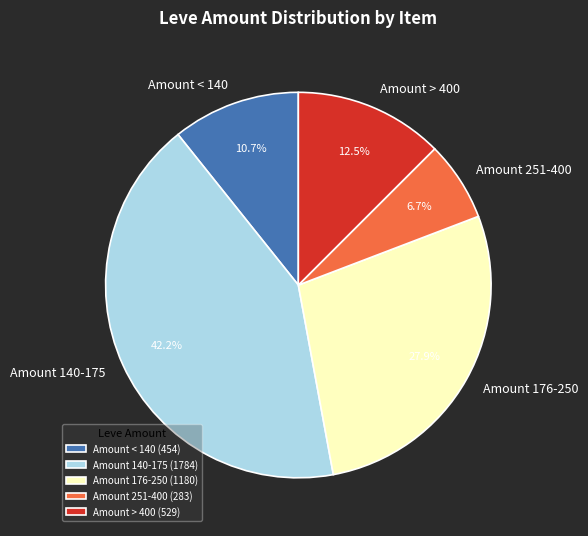

Count the number of slices in the pie.

5